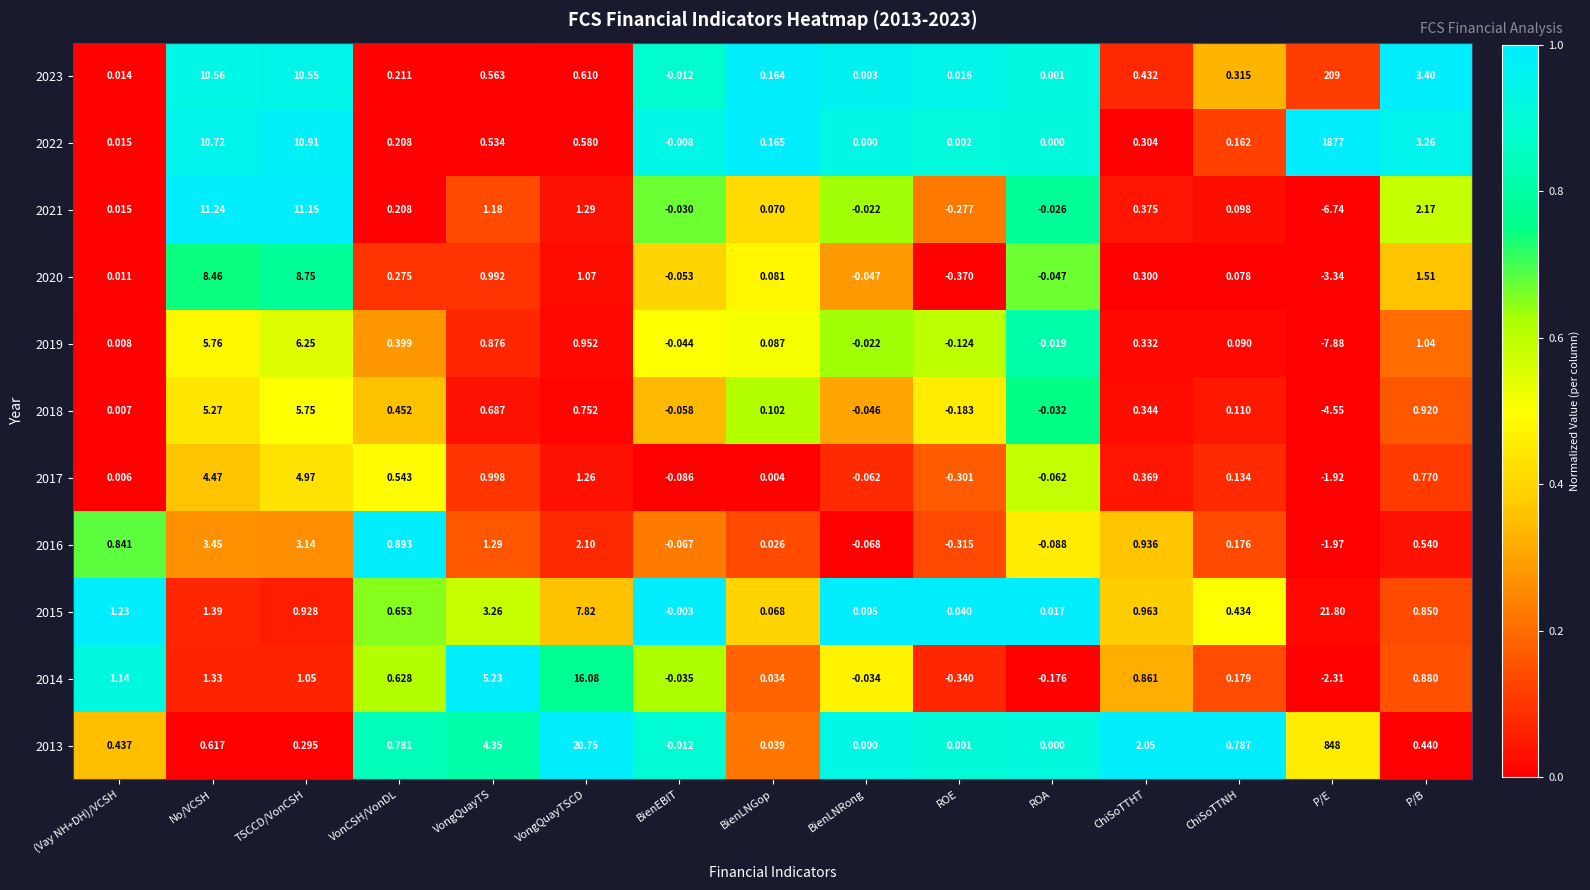

At which category is the sum across all series the highest?

P/E